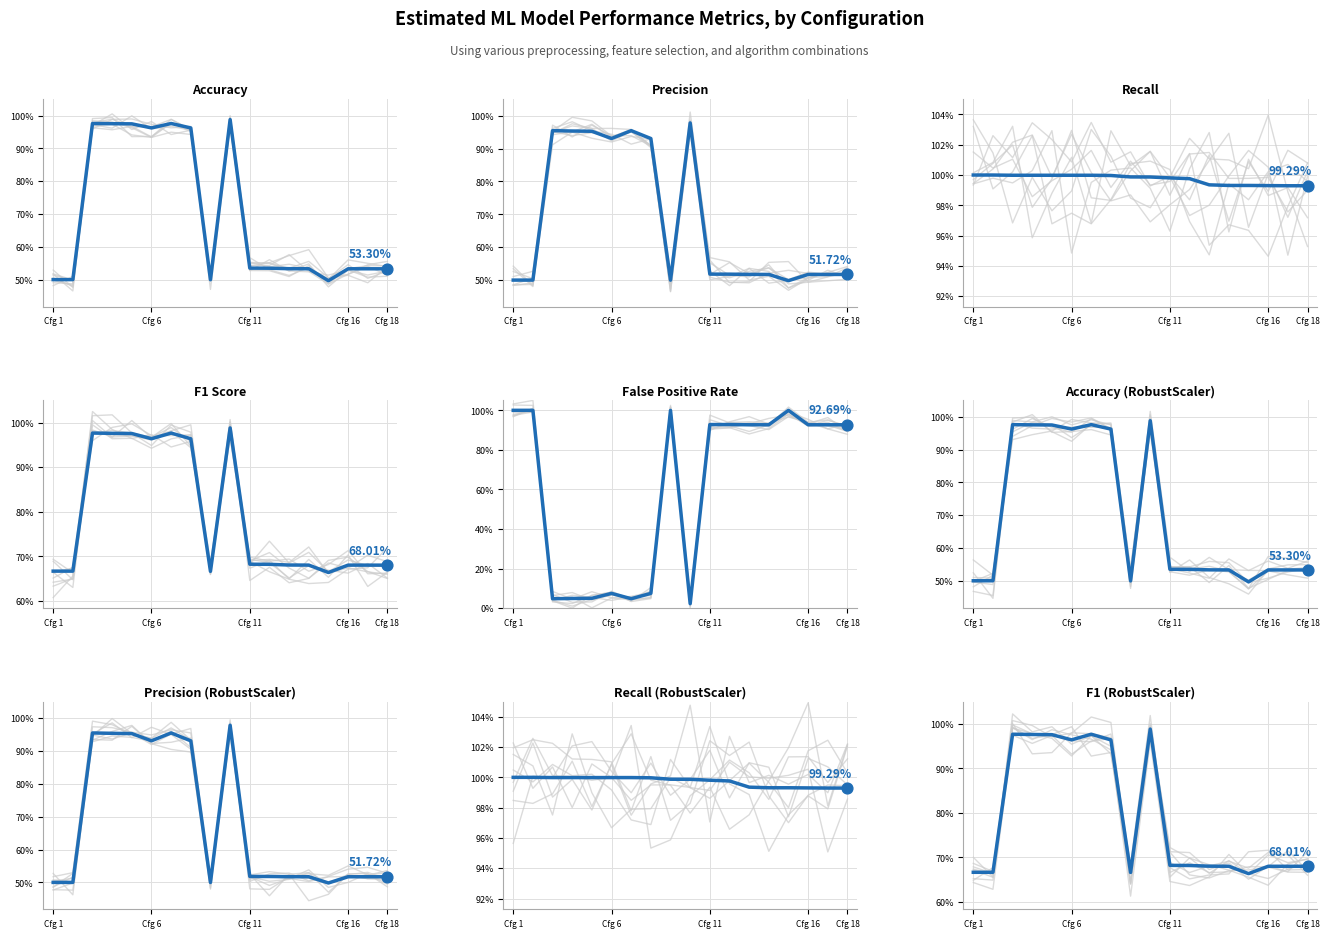

What are all the series names shown in the legend?

Accuracy, Precision, Recall, F1 Score, False Positive Rate